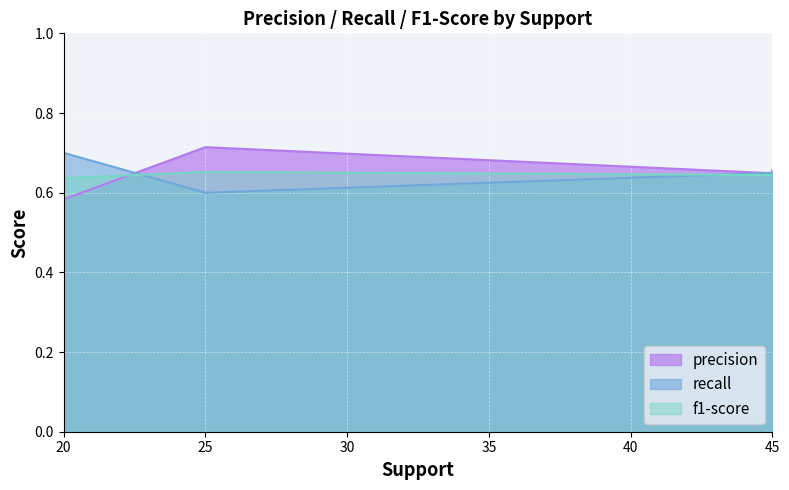

What are all the series names shown in the legend?

precision, recall, f1-score